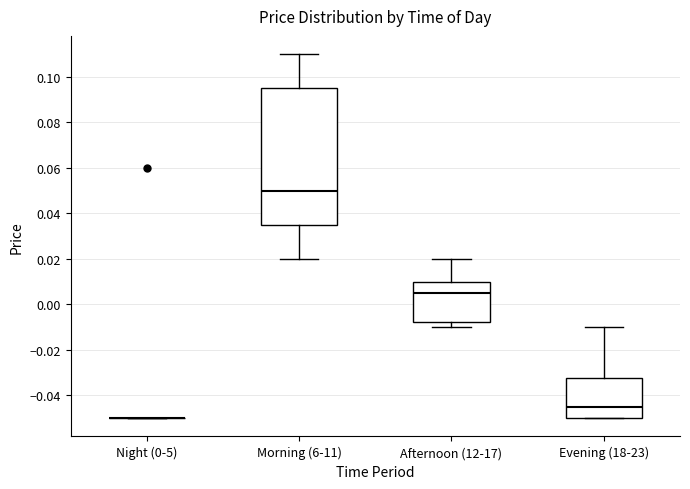

Where does the lower whisker of the box for Morning (6-11) end on the y-axis? The values are not printed on the chart, so give them approximately, as read against the axis.

0.020